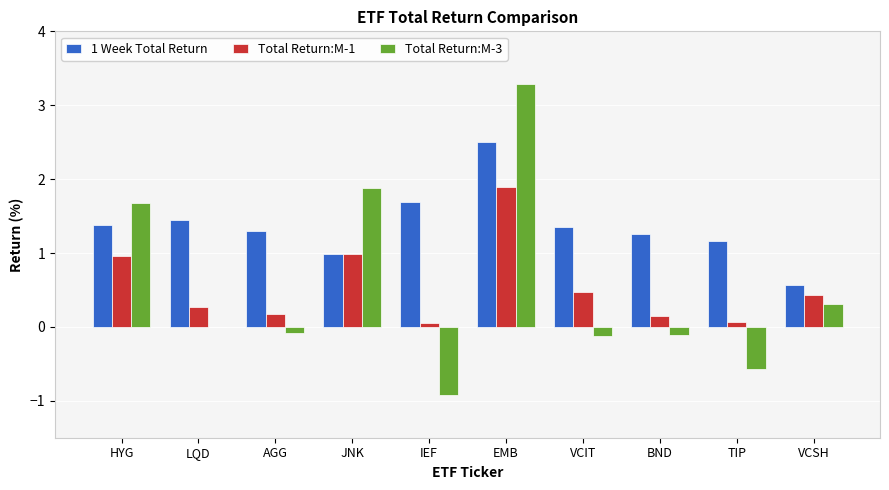

True or false: Total Return:M-3 has a value of 0.0 at LQD.

True